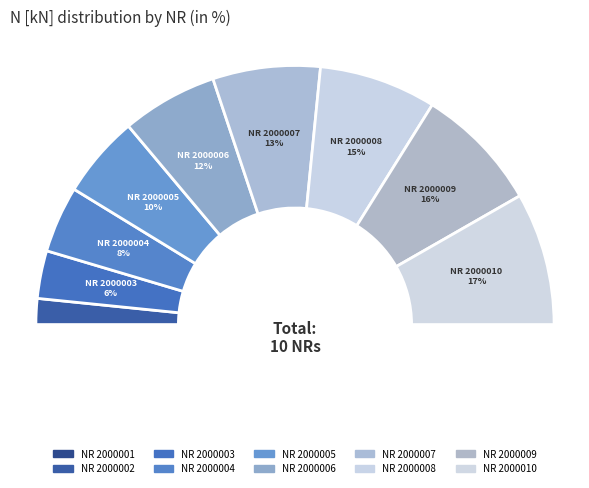

True or false: NR 2000008 accounts for 15% of the total.

True